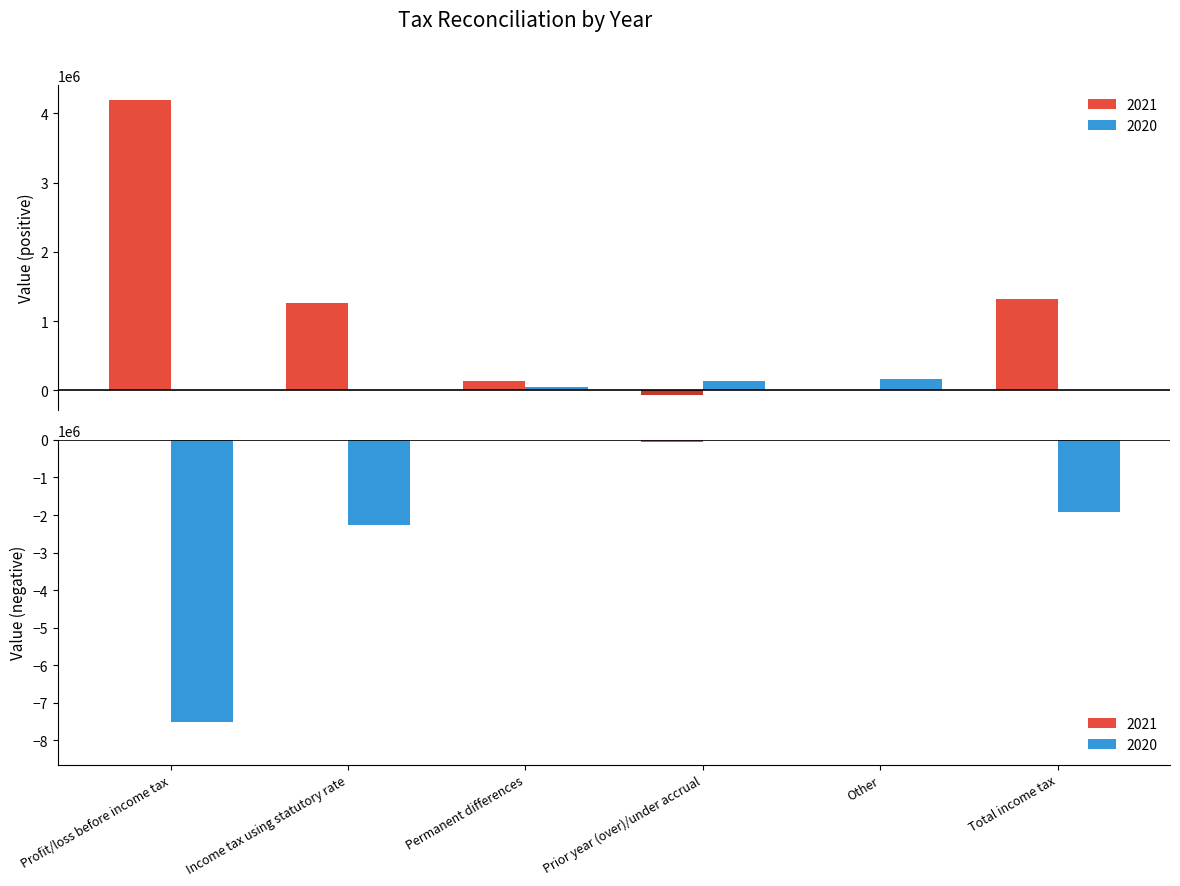

How many groups of bars are there?

6